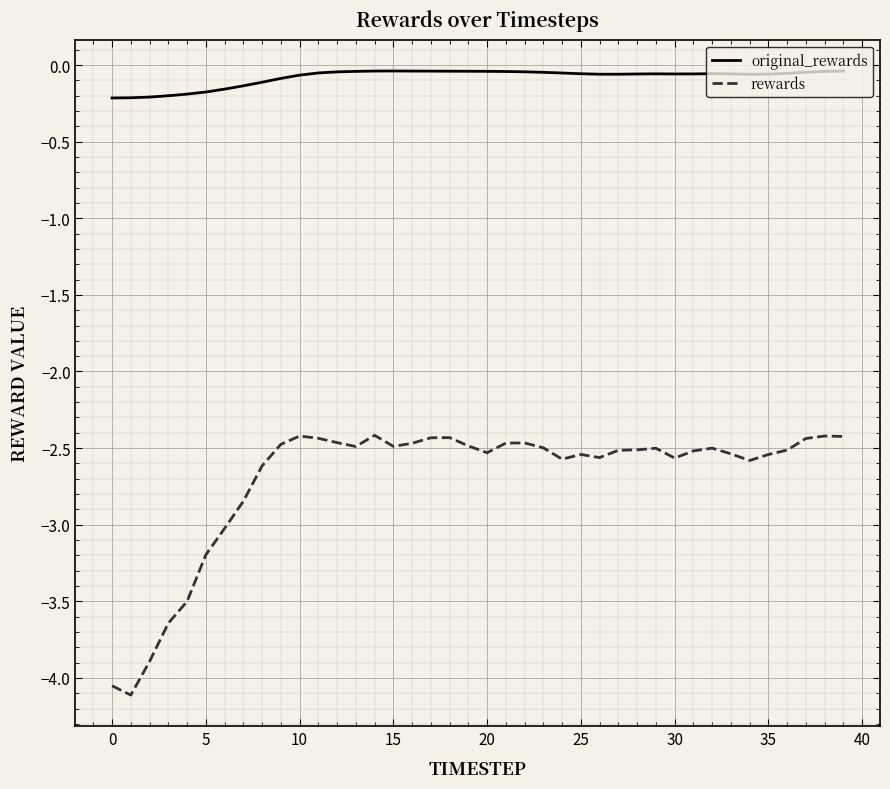

Which series has the largest range (max minus min)?

rewards